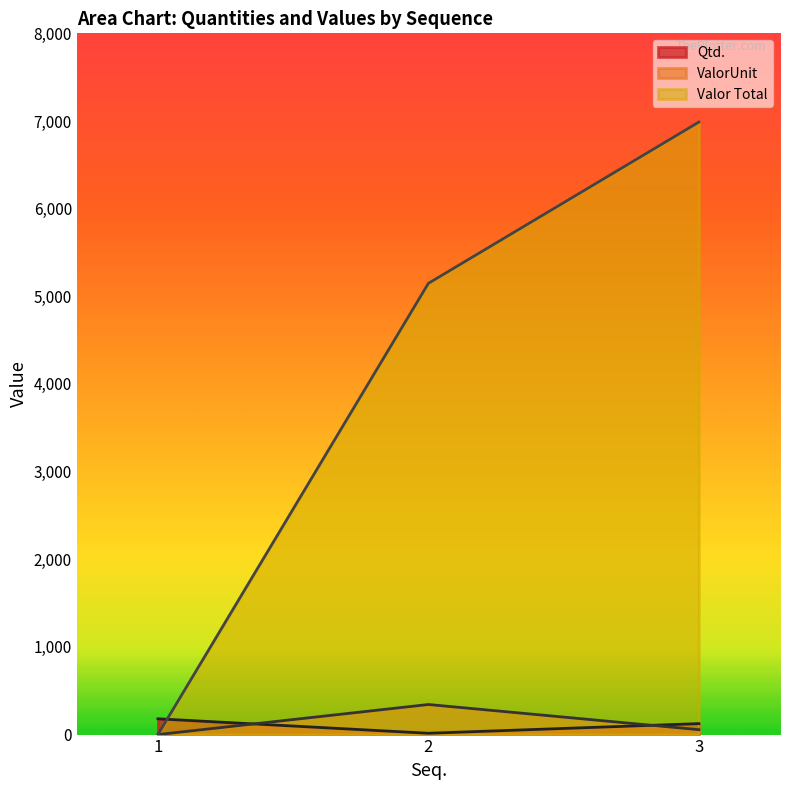

What is the difference between the highest and lowest values at 3?

6931.6